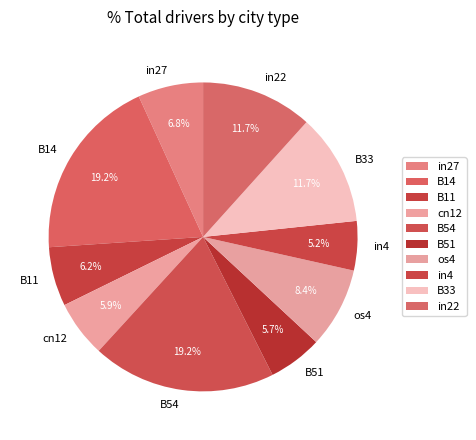

Combined, what portion of the pie is B51 and os4?

14.1%